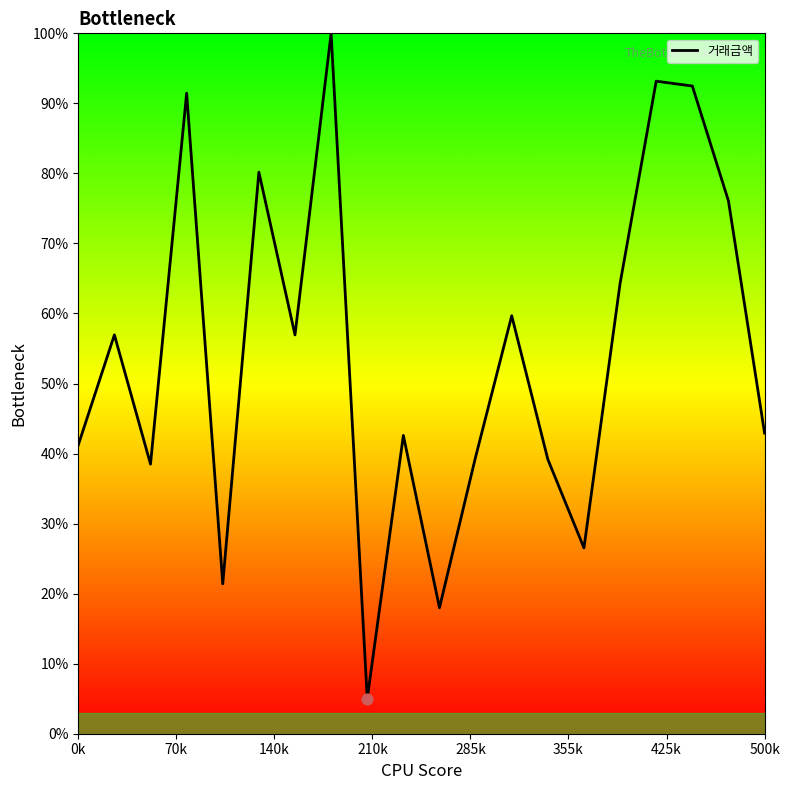

What is the difference between the maximum and minimum values?

95.0